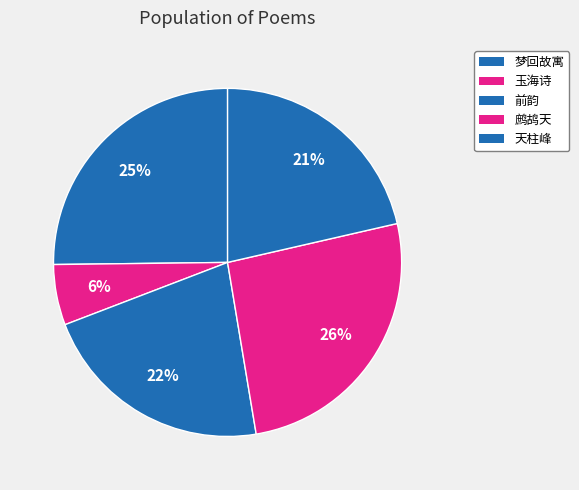

What is the largest slice in the pie chart?

鹧鸪天·小径升堂旧不斜